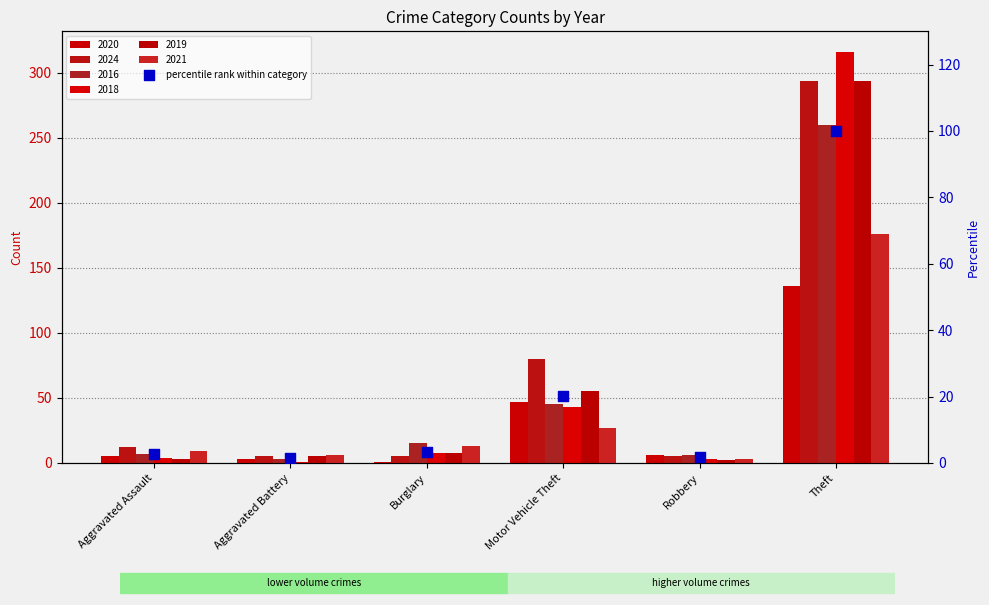

Between Motor Vehicle Theft and Theft, which is larger?

Theft